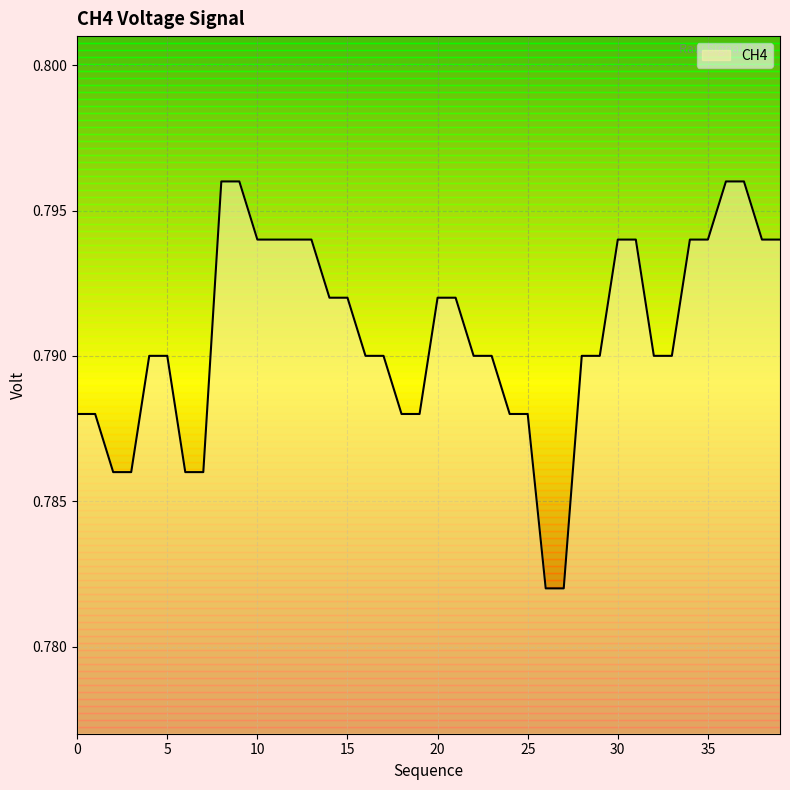

What is the approximate value at 14?

0.8